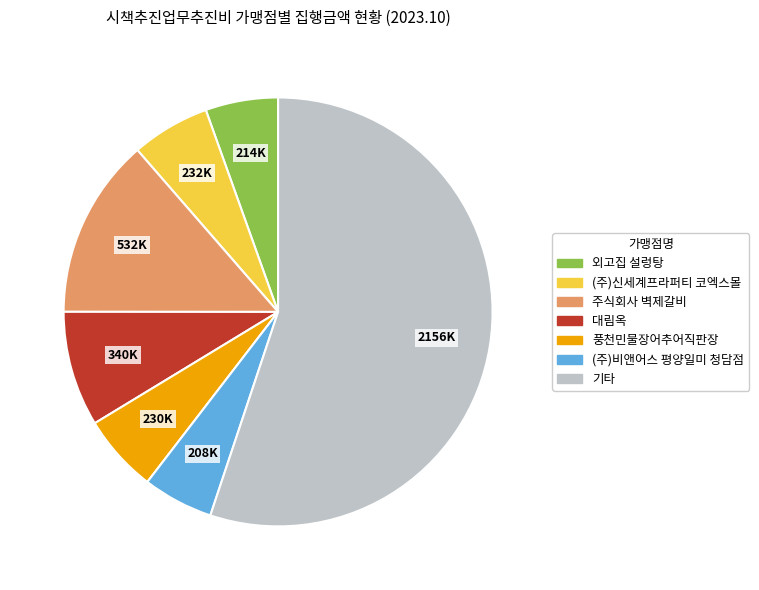

Which has a higher value, (주)비앤어스 평양일미 청담점 or 주식회사 벽제갈비?

주식회사 벽제갈비